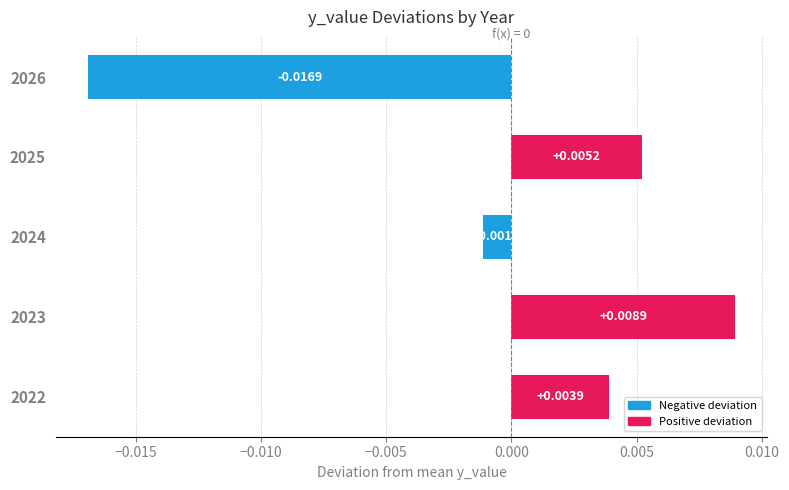

List the labels in order of value, smallest first.

2026, 2024, 2022, 2025, 2023